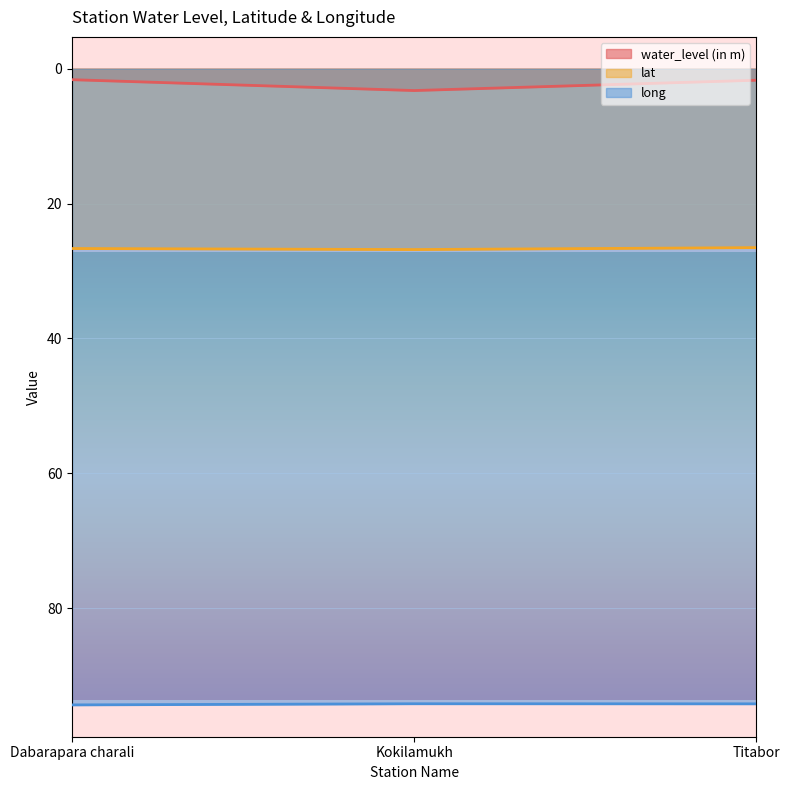

Is the value of lat at Titabor greater than the value of water_level (in m) at Dabarapara charali?

Yes